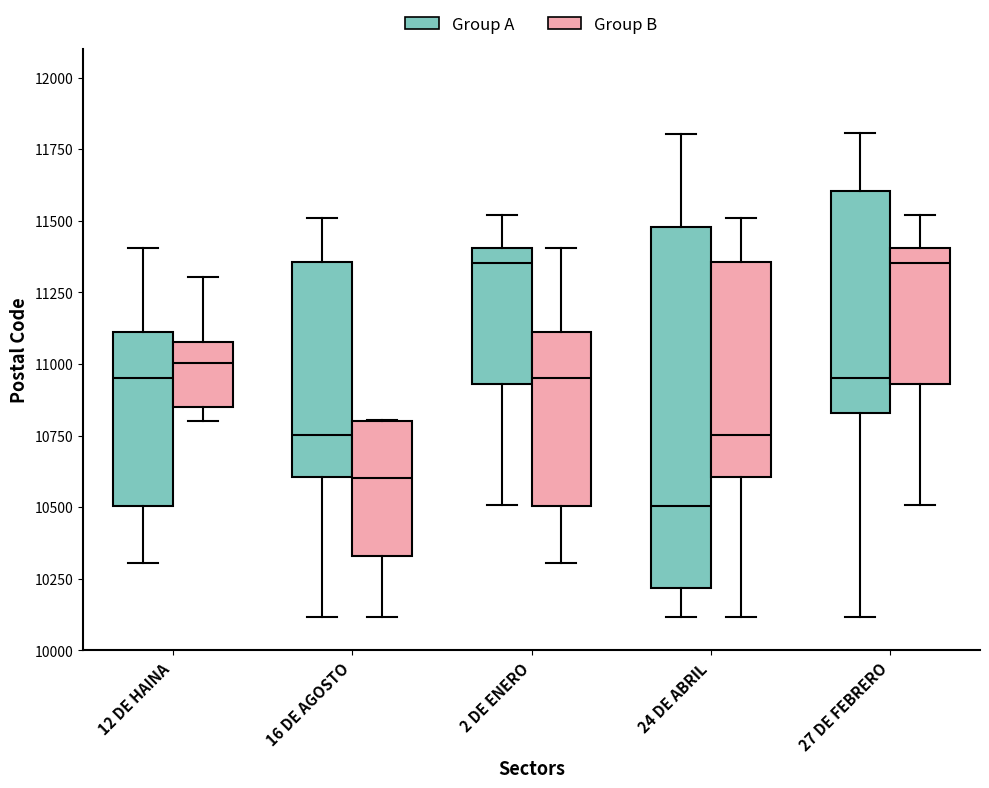

Reading left to right, transcribe this box plot: for each box, give where its median line is, the range the box spans, and where its two whiskers end, as read against the y-axis. The values are not printed on the chart, so give them approximately, as read against the axis.

12 DE HAINA (Group A): median 10950, box 10500 to 11100, whiskers 10300 to 11400
12 DE HAINA (Group B): median 11000, box 10850 to 11100, whiskers 10800 to 11300
16 DE AGOSTO (Group A): median 10750, box 10600 to 11350, whiskers 10100 to 11500
16 DE AGOSTO (Group B): median 10600, box 10350 to 10800, whiskers 10100 to 10800
2 DE ENERO (Group A): median 11350, box 10950 to 11400, whiskers 10500 to 11500
2 DE ENERO (Group B): median 10950, box 10500 to 11100, whiskers 10300 to 11400
24 DE ABRIL (Group A): median 10500, box 10200 to 11500, whiskers 10100 to 11800
24 DE ABRIL (Group B): median 10750, box 10600 to 11350, whiskers 10100 to 11500
27 DE FEBRERO (Group A): median 10950, box 10850 to 11600, whiskers 10100 to 11800
27 DE FEBRERO (Group B): median 11350, box 10950 to 11400, whiskers 10500 to 11500